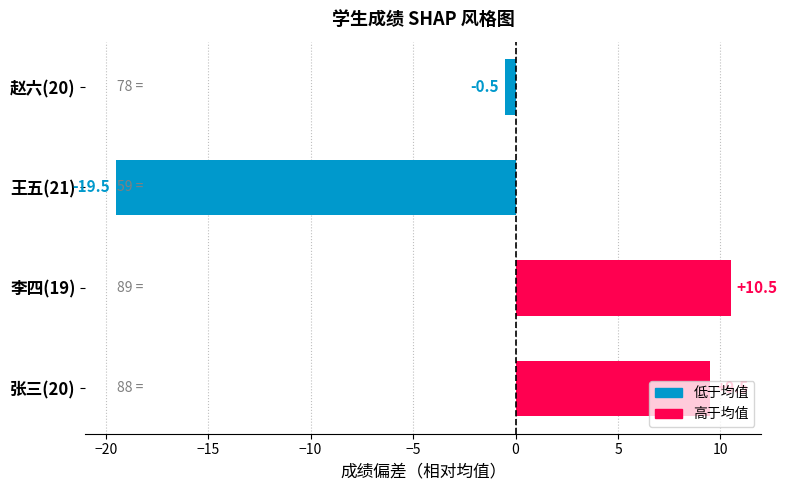

How many bars are there in total?

4